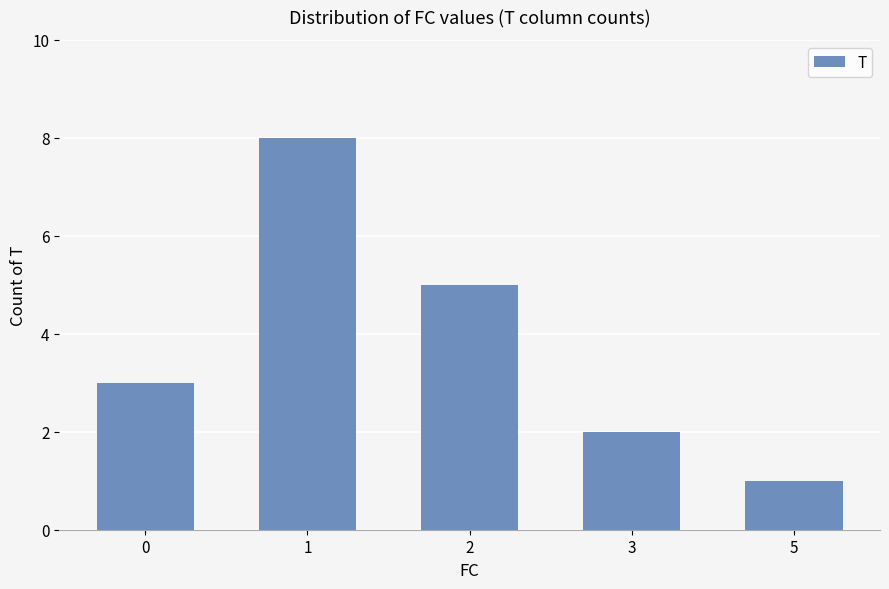

The chart shows a value of 3 at 0. True or false?

True